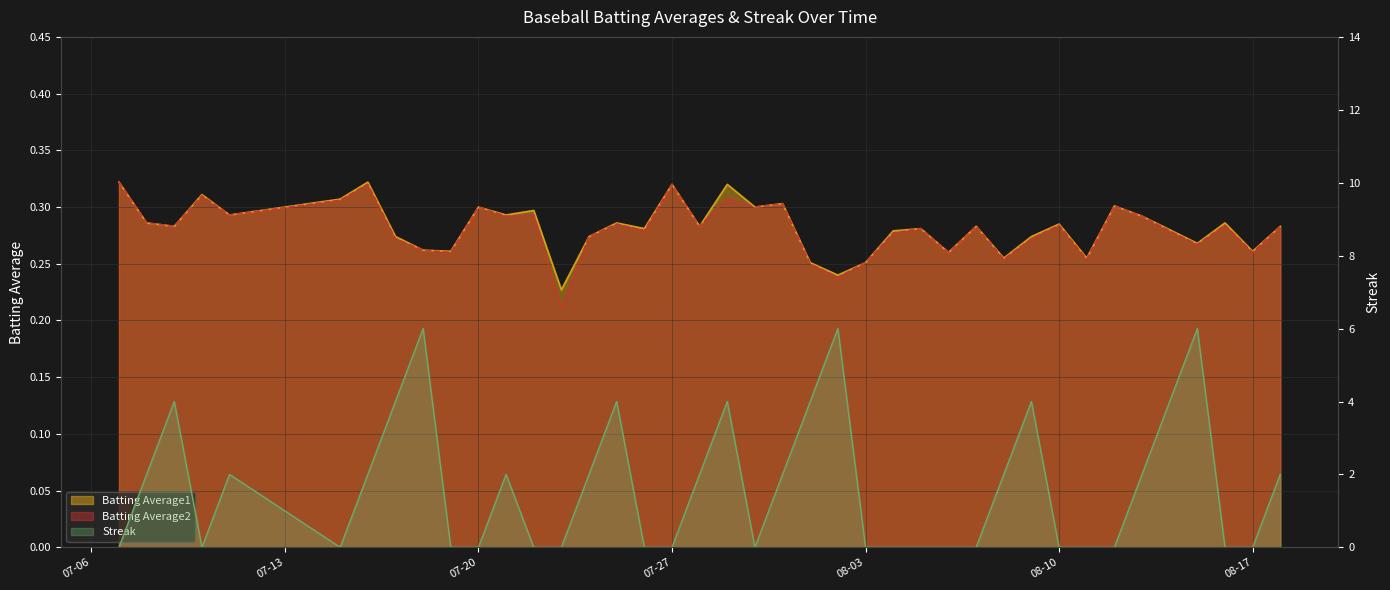

What is the sum of all Batting Average2 values?

11.2